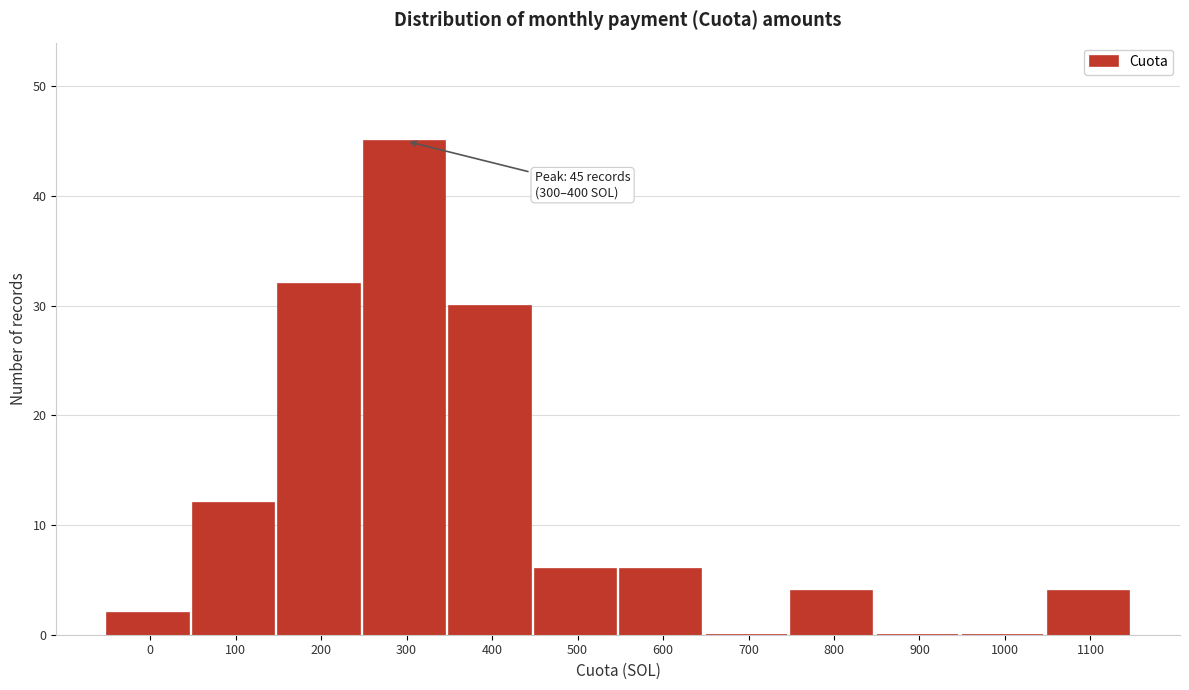

Reading left to right, list all the values displayed in this chart.

0=2	100=12	200=32	300=45	400=30	500=6	600=6	700=0	800=4	900=0	1000=0	1100=4